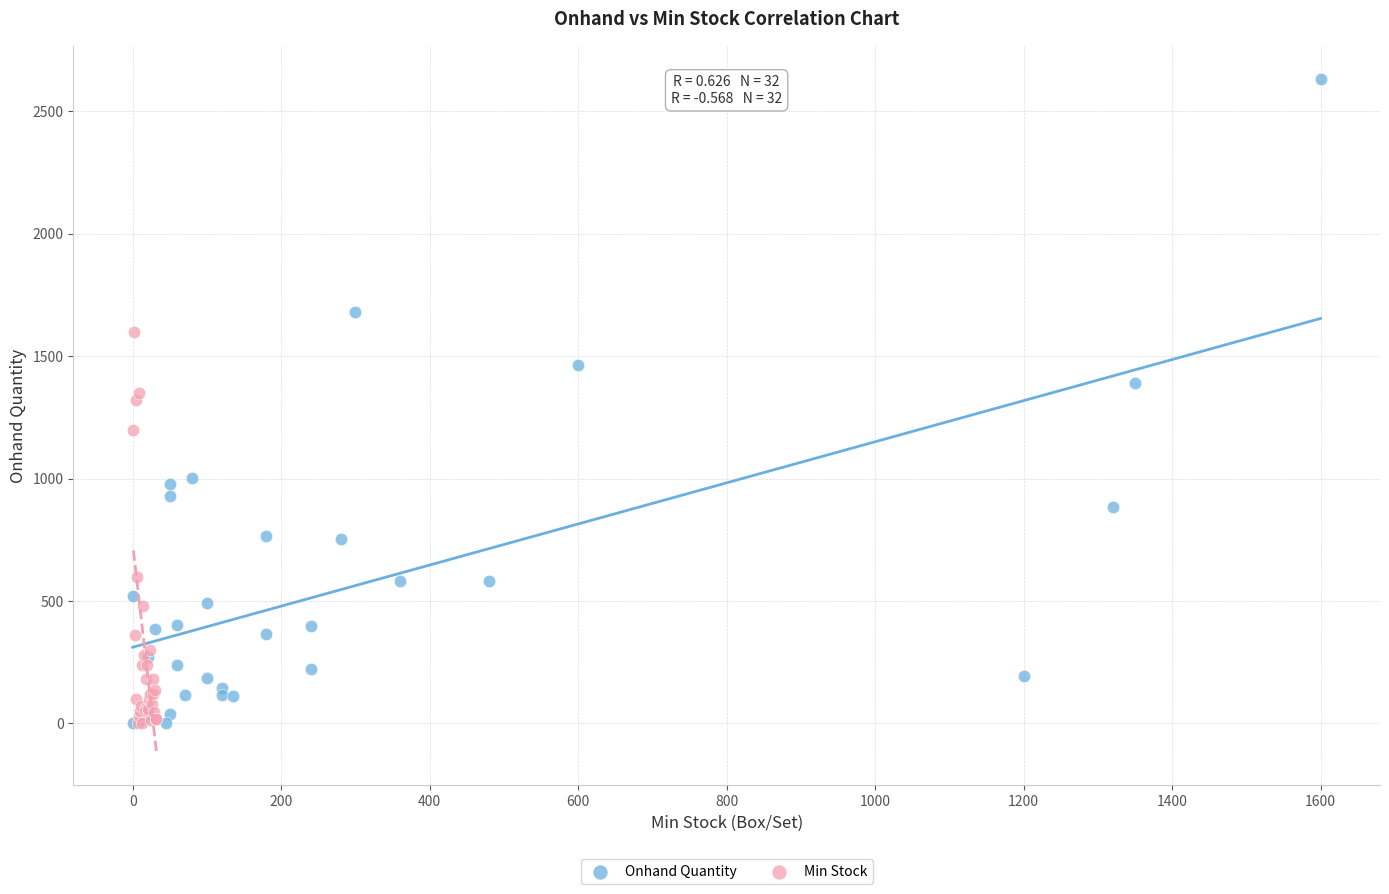

Which series contains the highest Y value?

Onhand Quantity